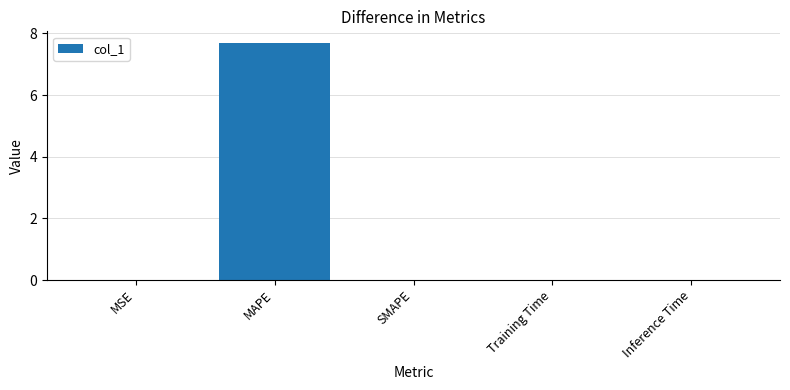

Is it true that the value at SMAPE is 0.0?

True